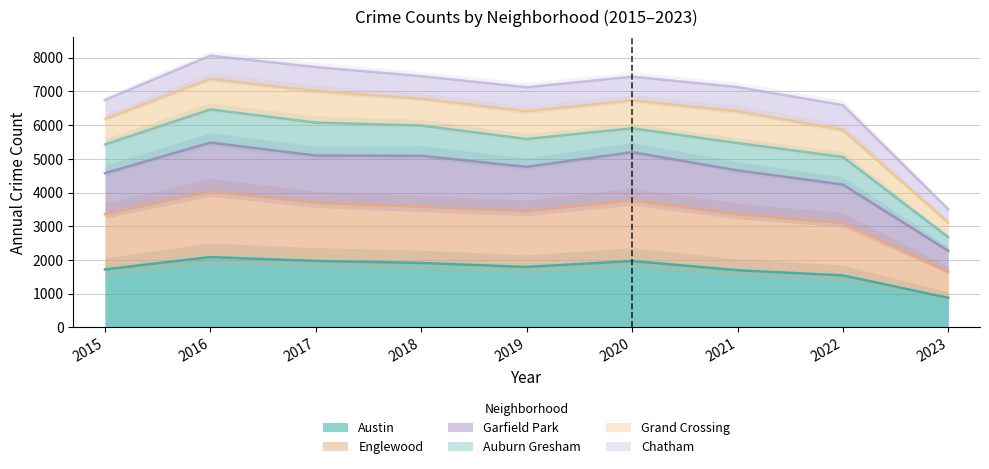

Is it true that Austin equals 3252 at 2018?

False